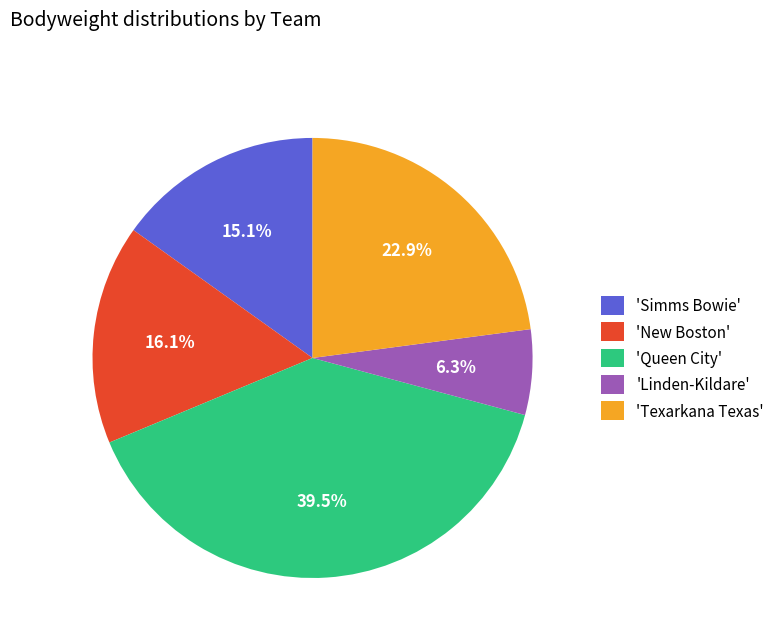

What percentage is NOT represented by 'New Boston'?

83.9%